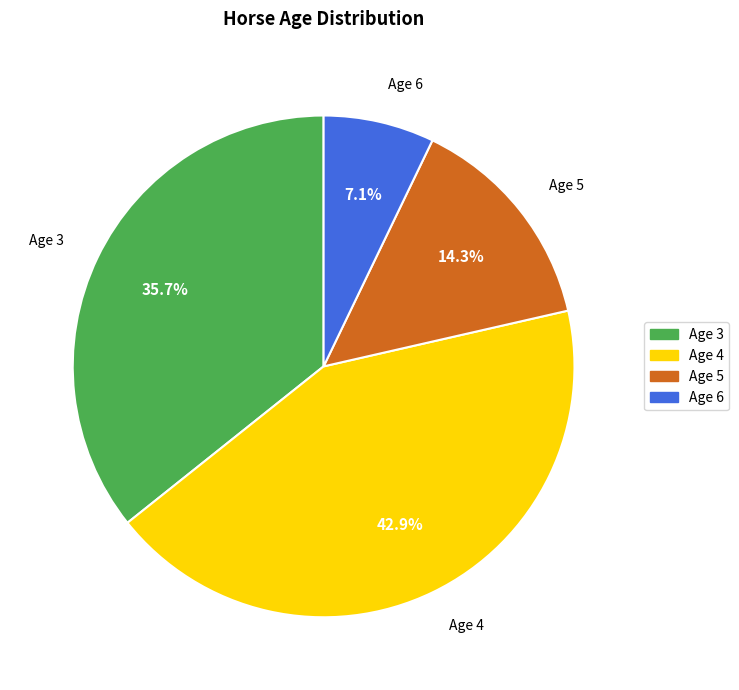

How much of the chart is everything except Age 4?

57.1%